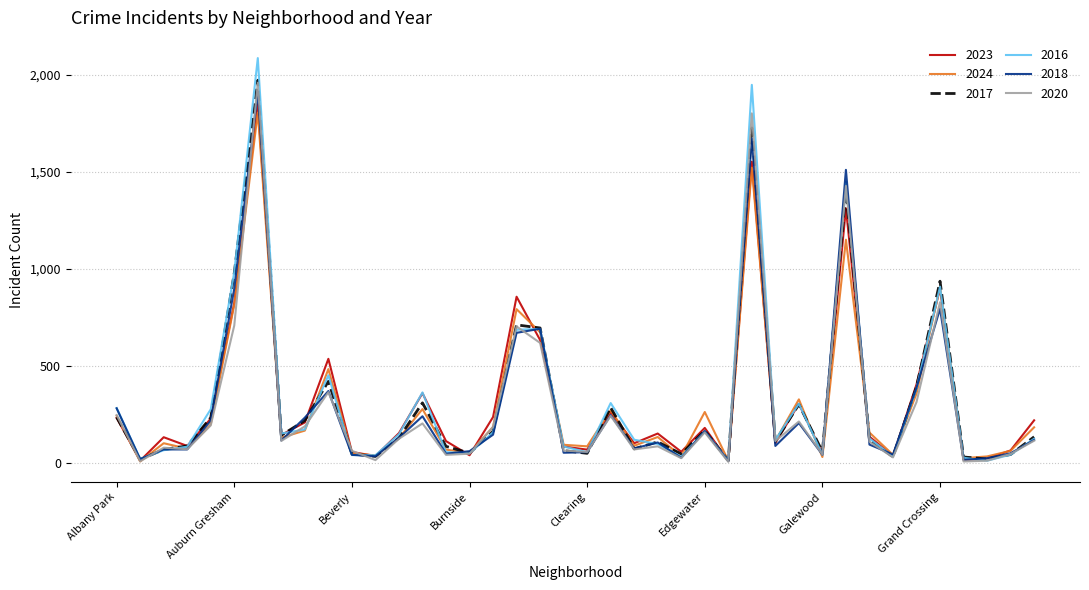

Which series has the widest spread of values?

2016